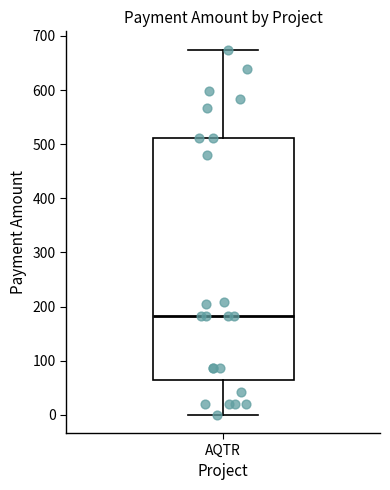

Transcribe this box plot: give where the median line is, the range the box spans, and where the two whiskers end, as read against the y-axis. The values are not printed on the chart, so give them approximately, as read against the axis.

median 180, box 60 to 510, whiskers 0 to 670